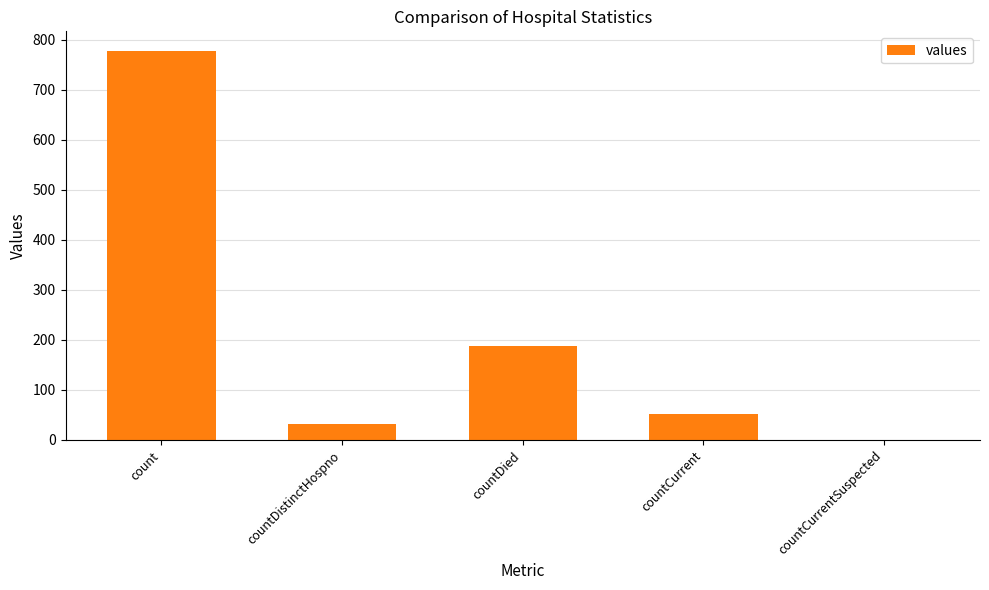

Reading left to right, list all the values displayed in this chart.

778	32	188	51	0